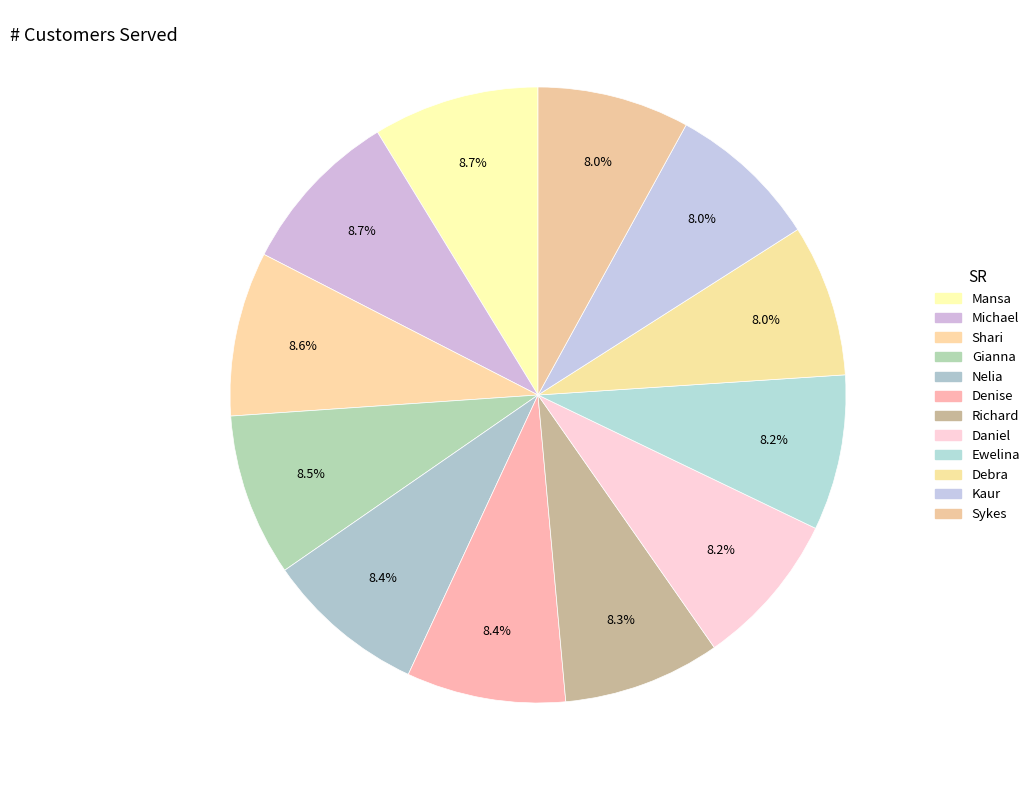

How many segments does this pie chart have?

12